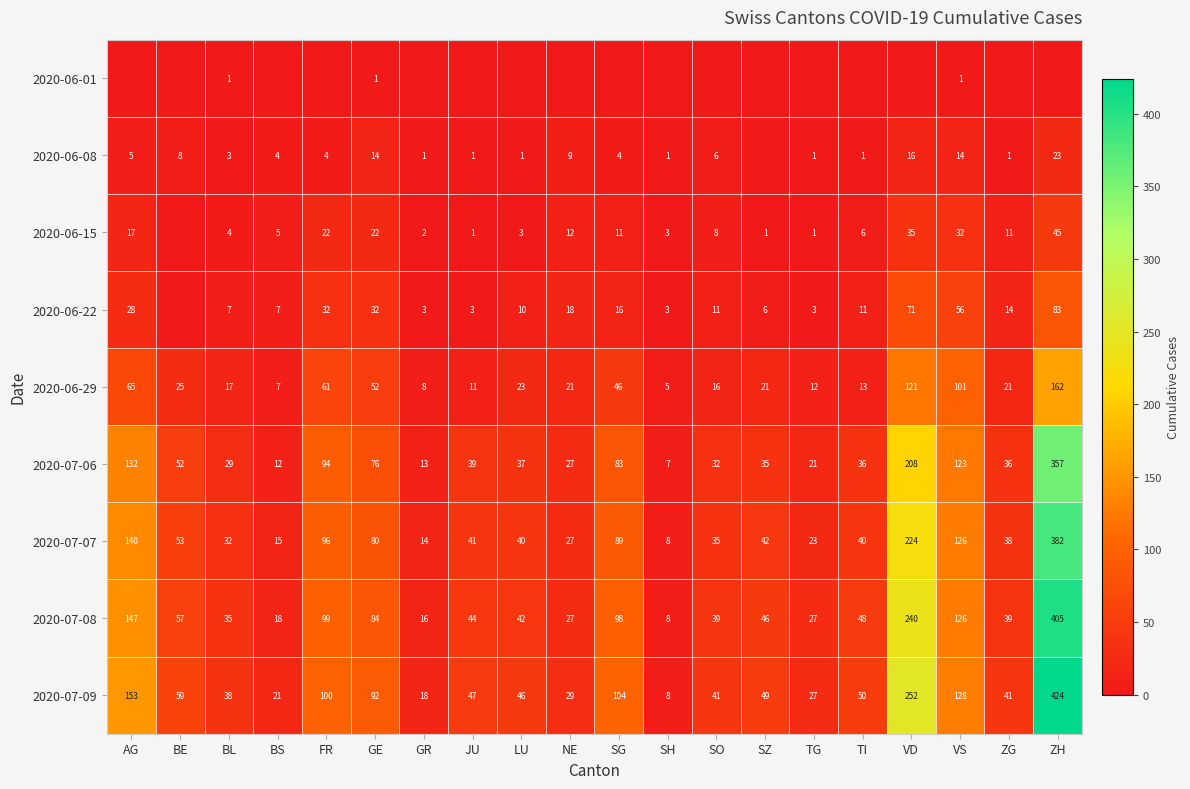

The 2020-06-29 series shows 5 at SH. True or false?

True